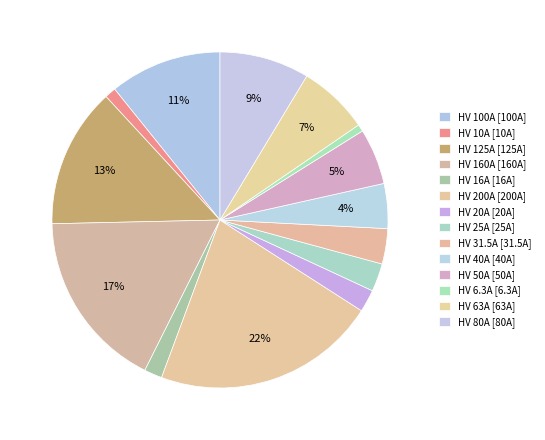

Is it true that HV 10A is 11% of the pie?

False